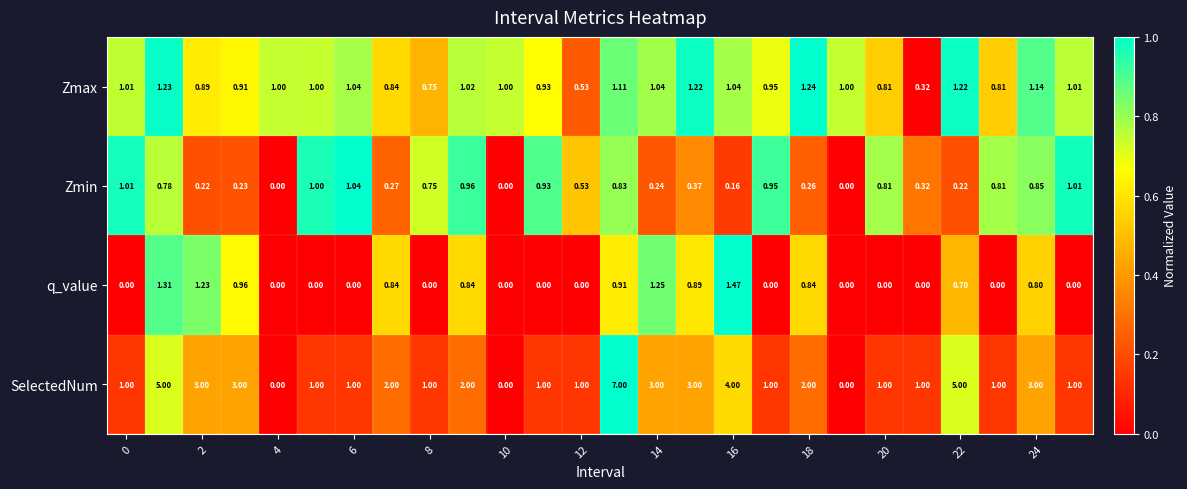

Which series has the widest spread of values?

SelectedNum